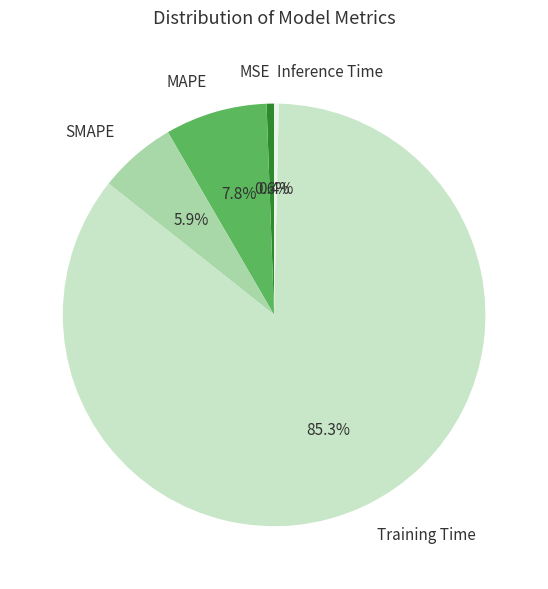

Does MSE account for over 50% of the chart?

No